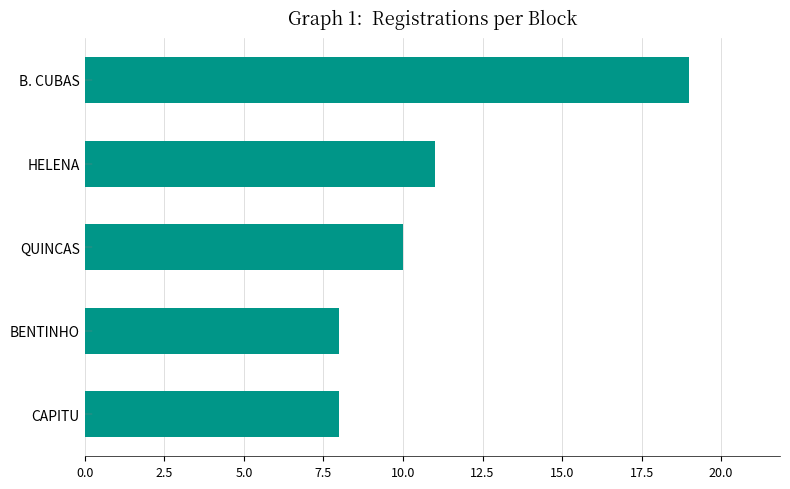

What is the maximum value shown in the chart?

19